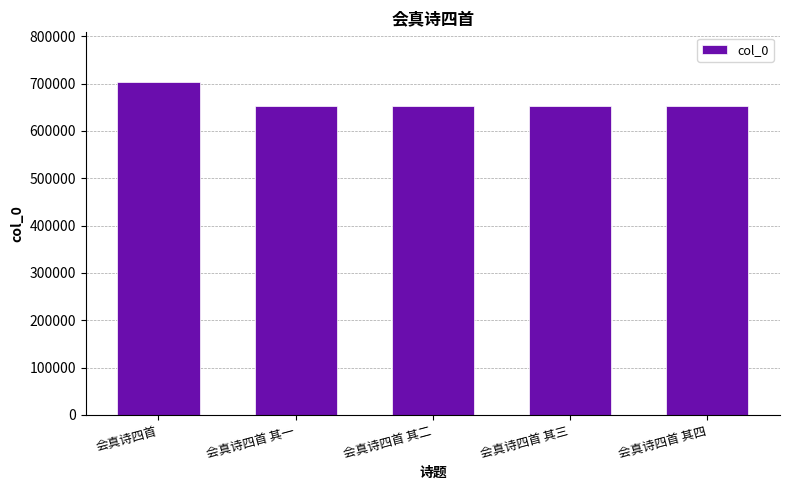

Are the bars grouped side by side (vs. stacked)?

No